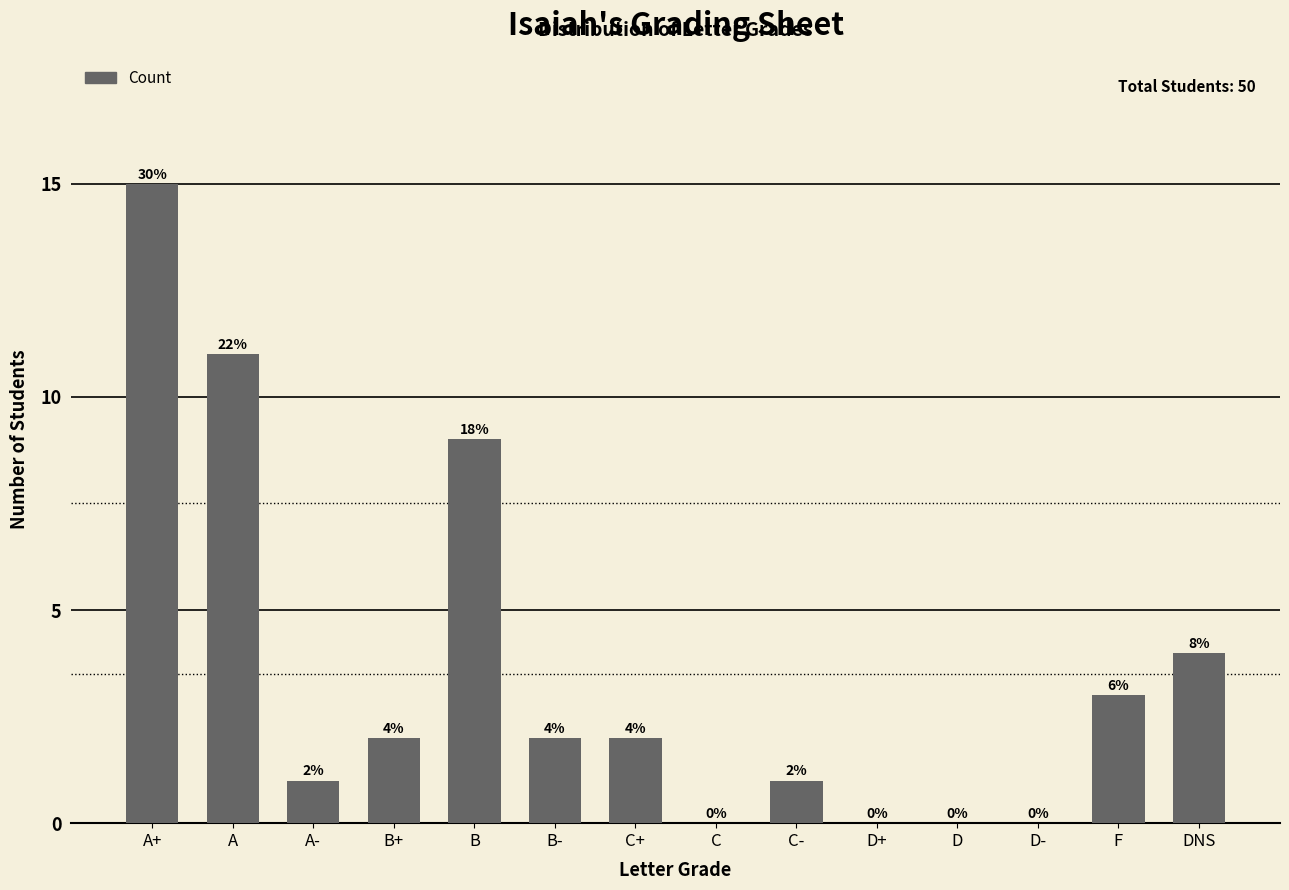

Reading left to right, extract all data points from this chart.

A+=15	A=11	A-=1	B+=2	B=9	B-=2	C+=2	C=0	C-=1	D+=0	D=0	D-=0	F=3	DNS=4